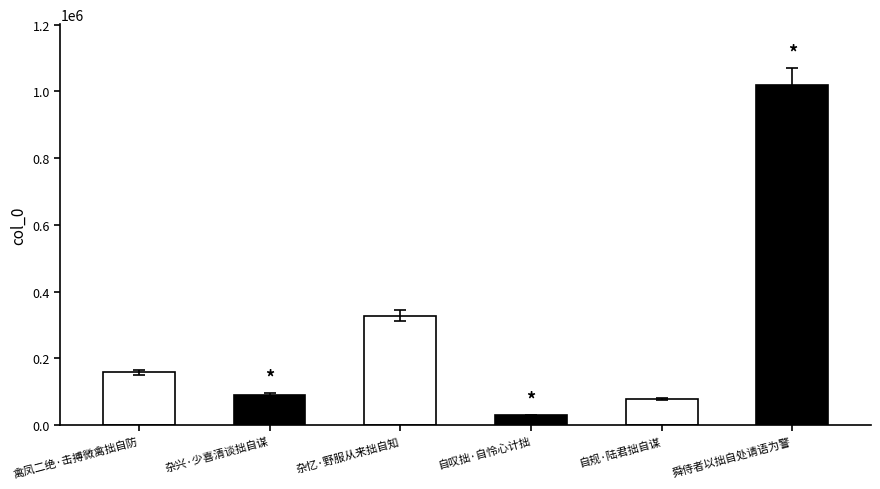

Which category has the lowest value across all series?

自叹拙·自怜心计拙